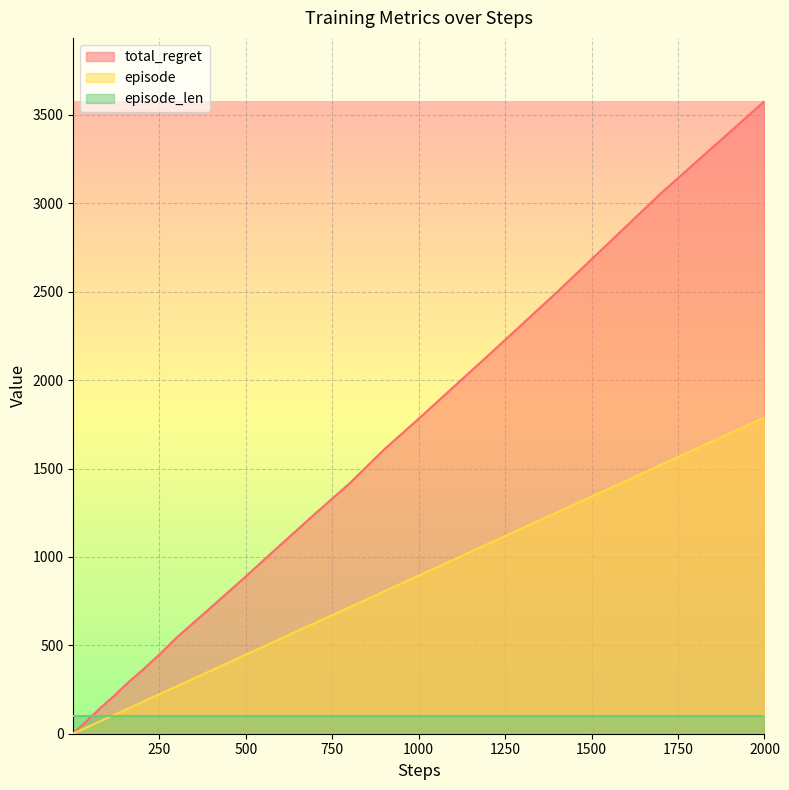

How many distinct data groups are displayed?

3